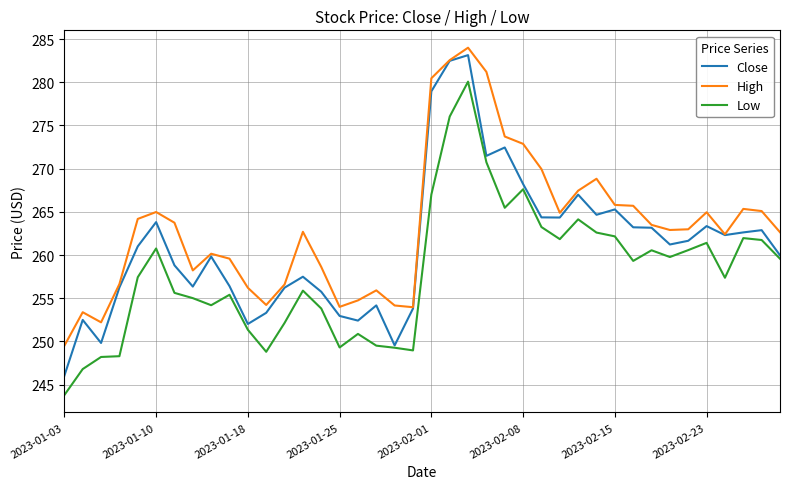

Which series has the largest range (max minus min)?

Close